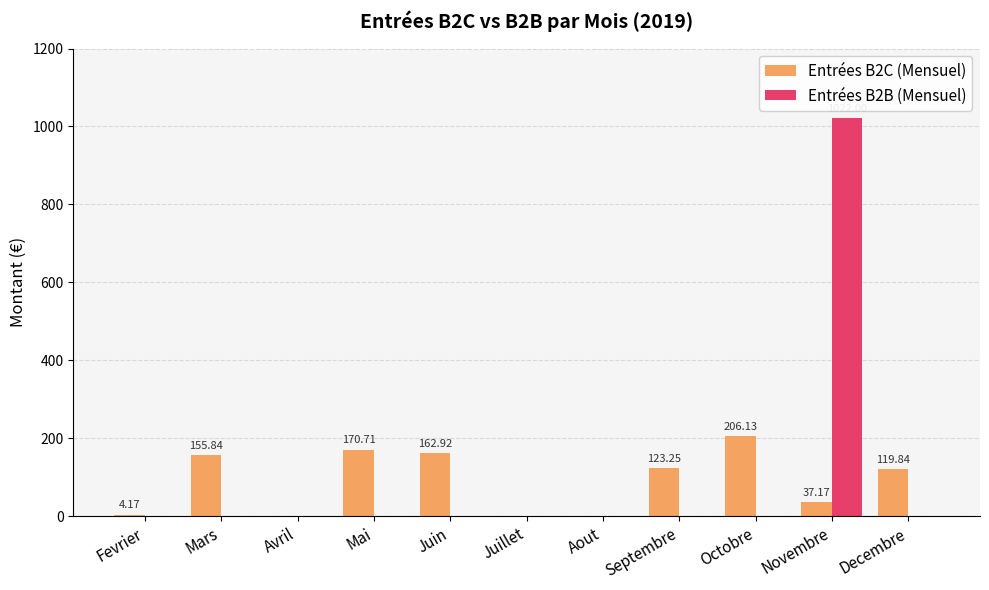

How many groups of bars are there?

11